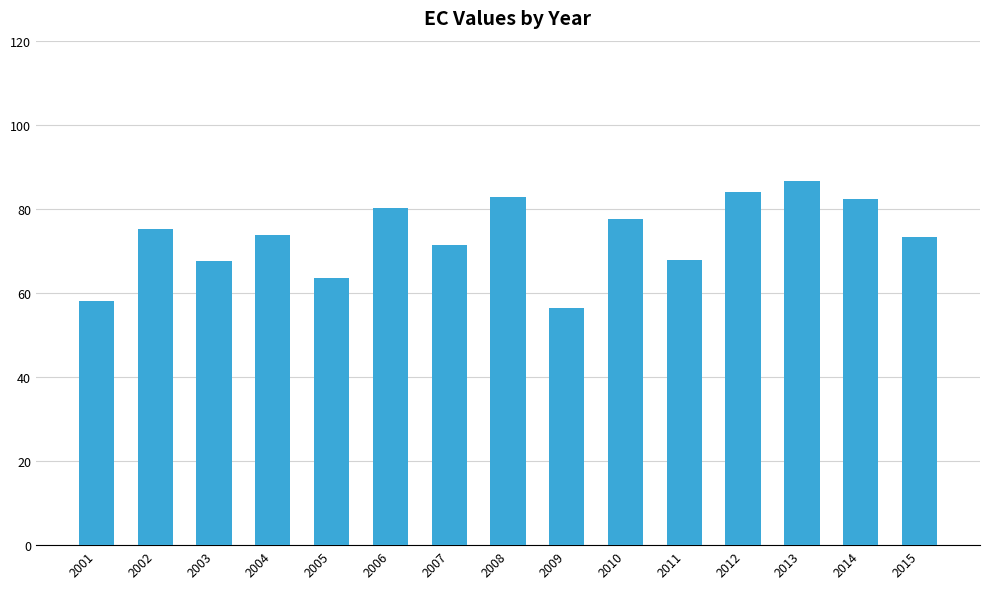

True or false: the data shows 146.5 at 2012.

False